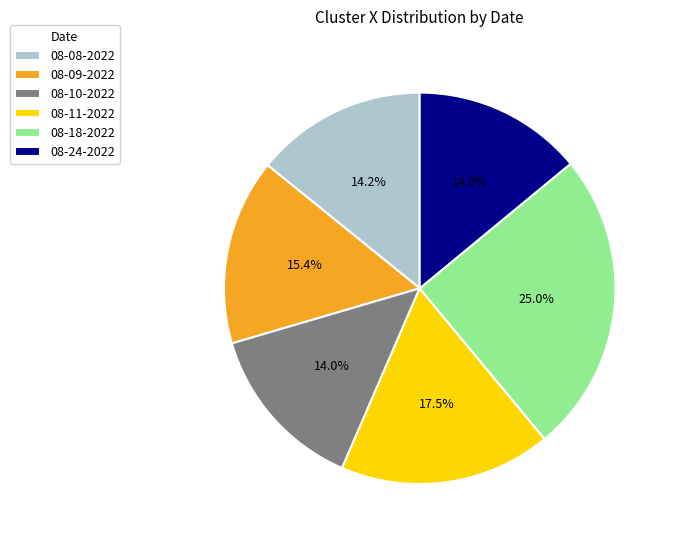

Is there a majority slice in this chart?

No